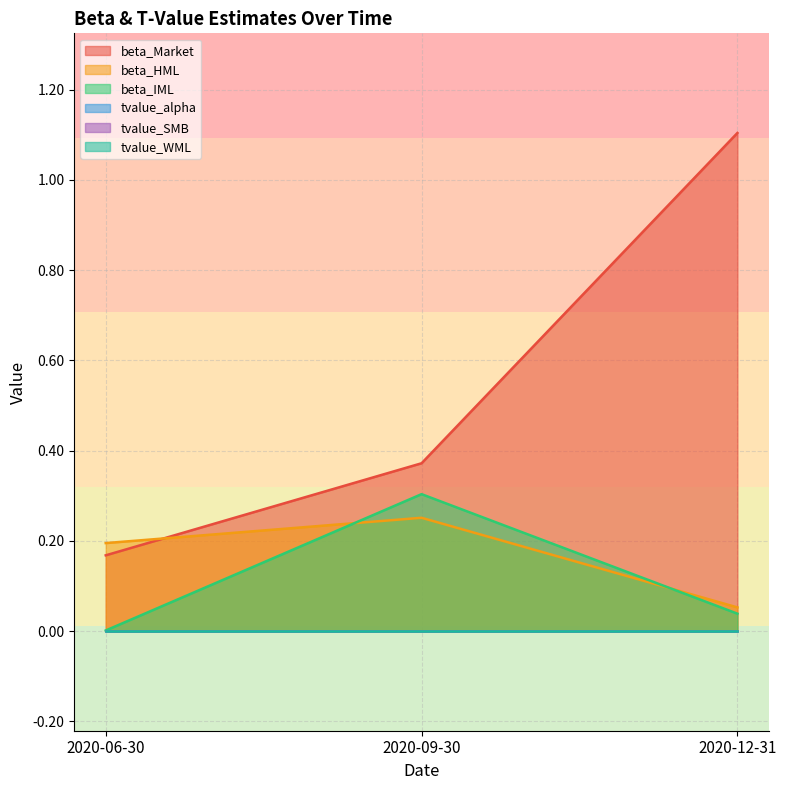

What is the sum of the beta_HML values at 2020-12-31 and 2020-09-30?

0.3